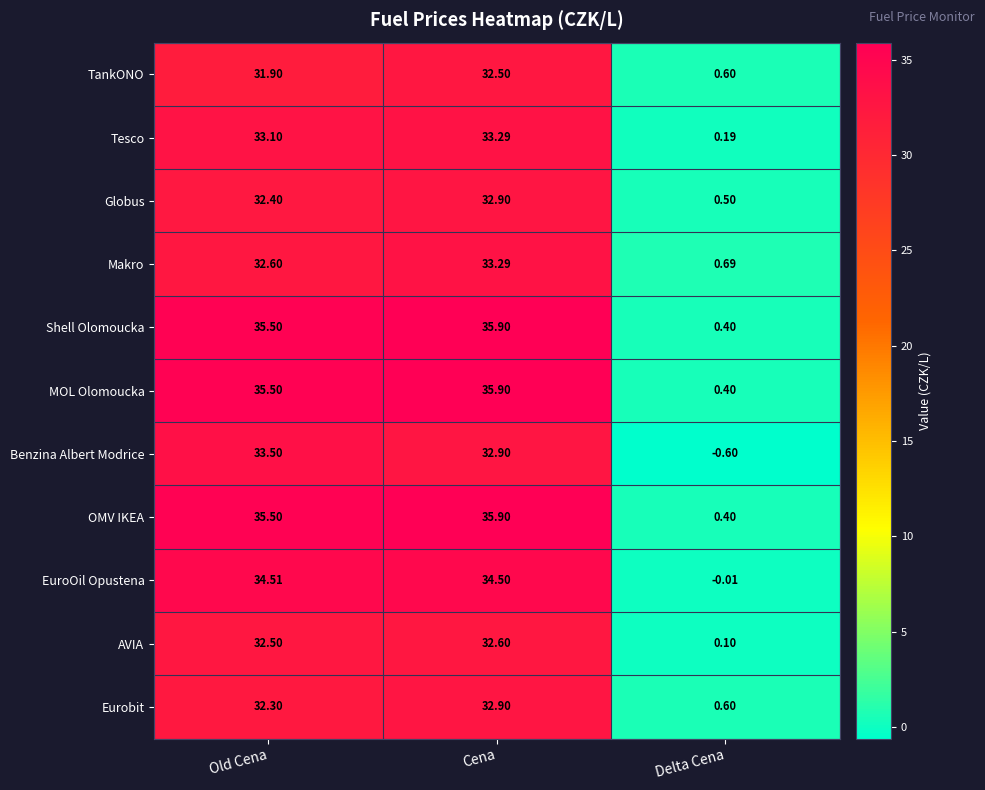

At which category does the chart reach its minimum across all series?

Delta Cena